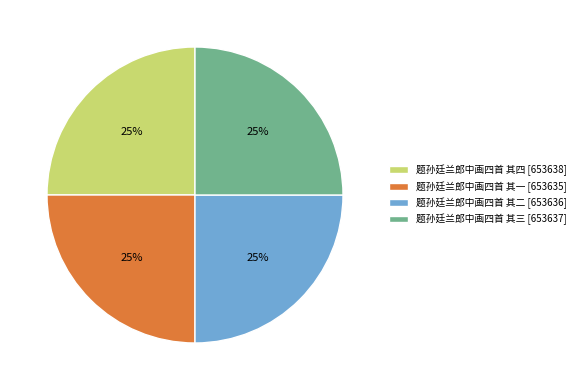

Is it true that 题孙廷兰郎中画四首 其四 is 20% of the pie?

False